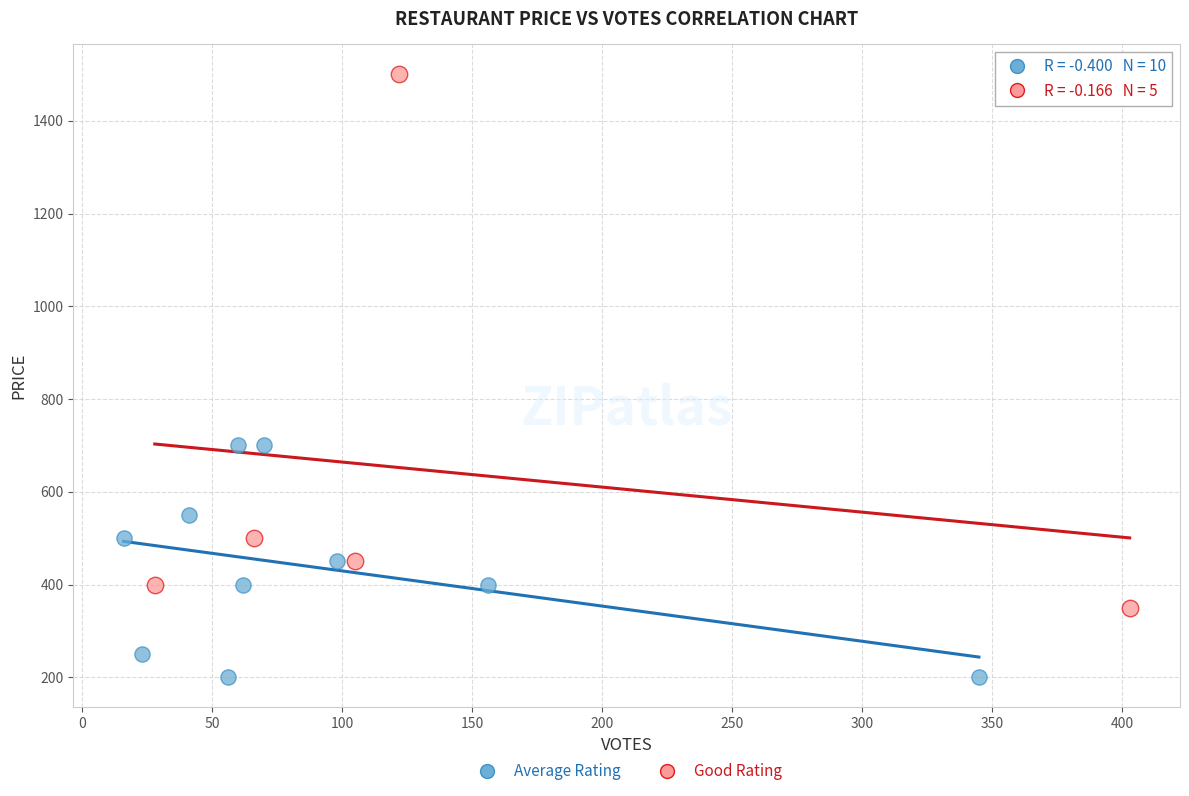

Which series contains the lowest Y value?

Average Rating